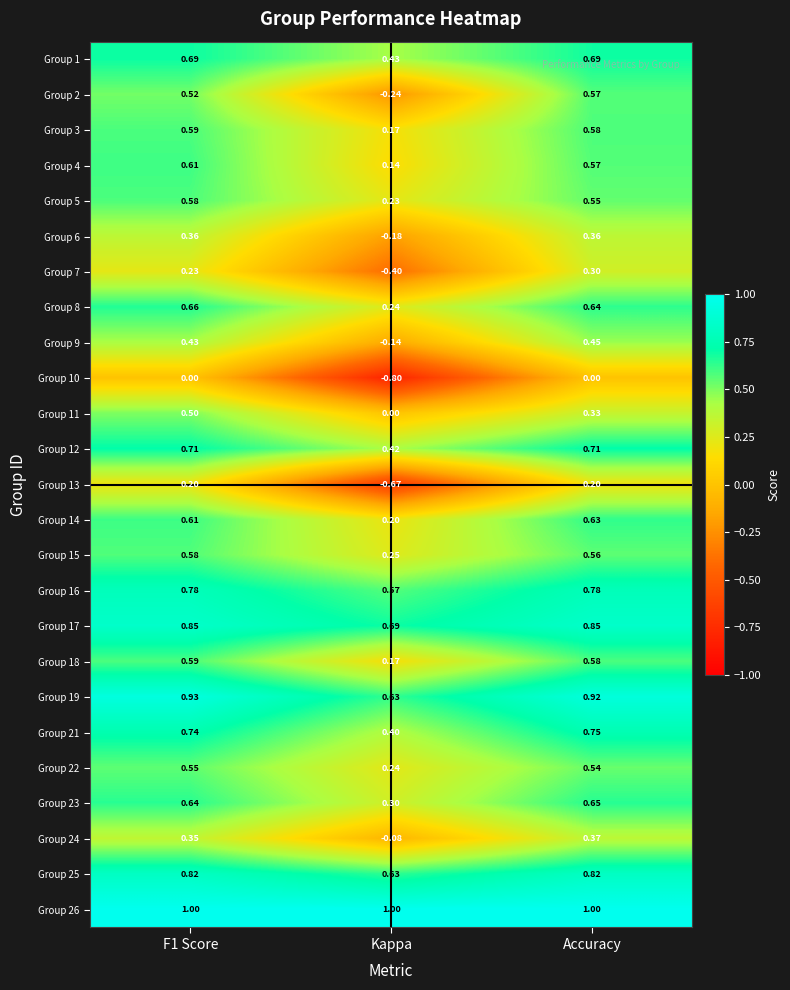

How many values in the Group 9 series exceed 0?

2